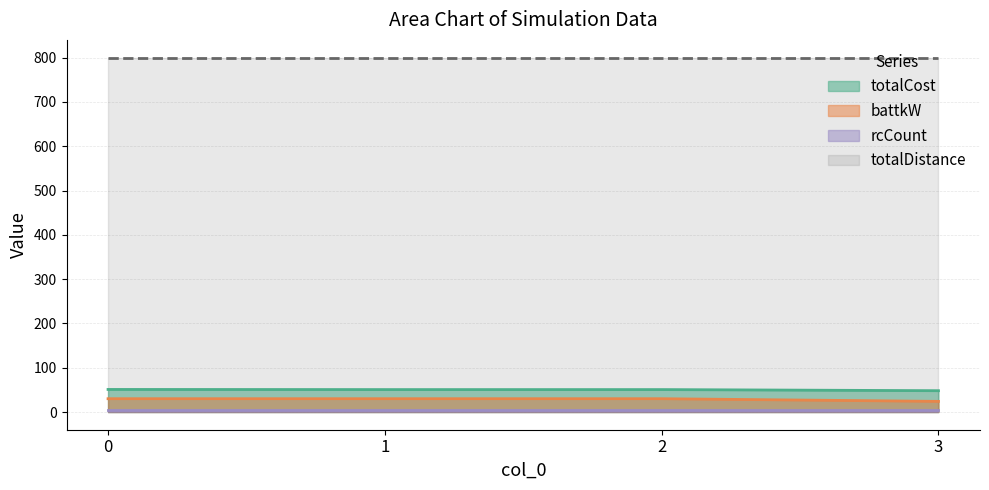

True or false: totalCost and battkW intersect in this chart.

False